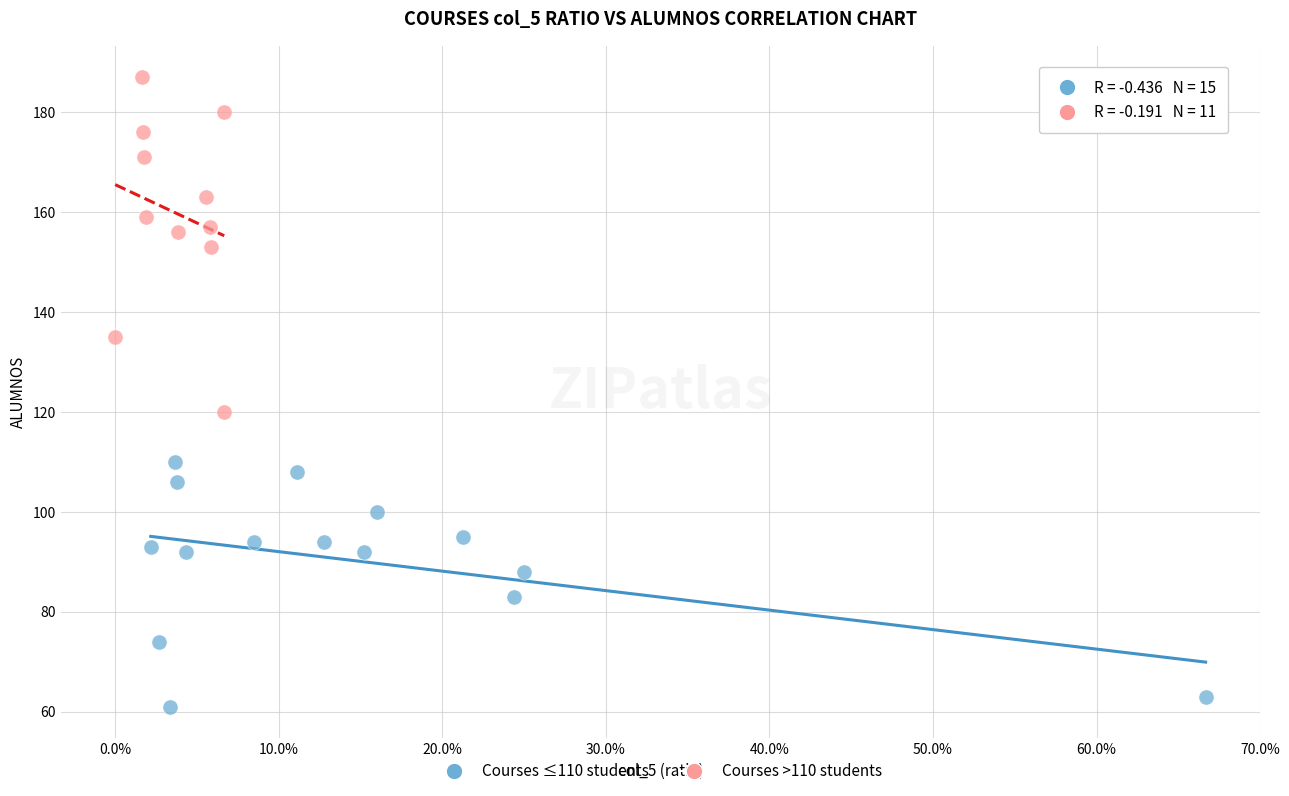

What are all the series names shown in the legend?

Courses ≤110 students, Courses >110 students